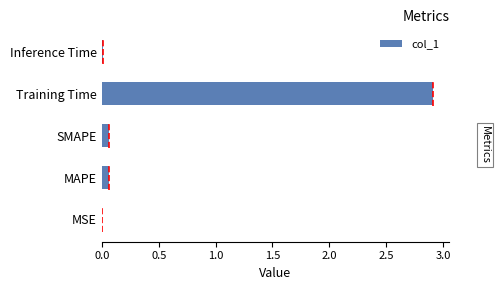

What is the highest value of the col_1 series?

2.9